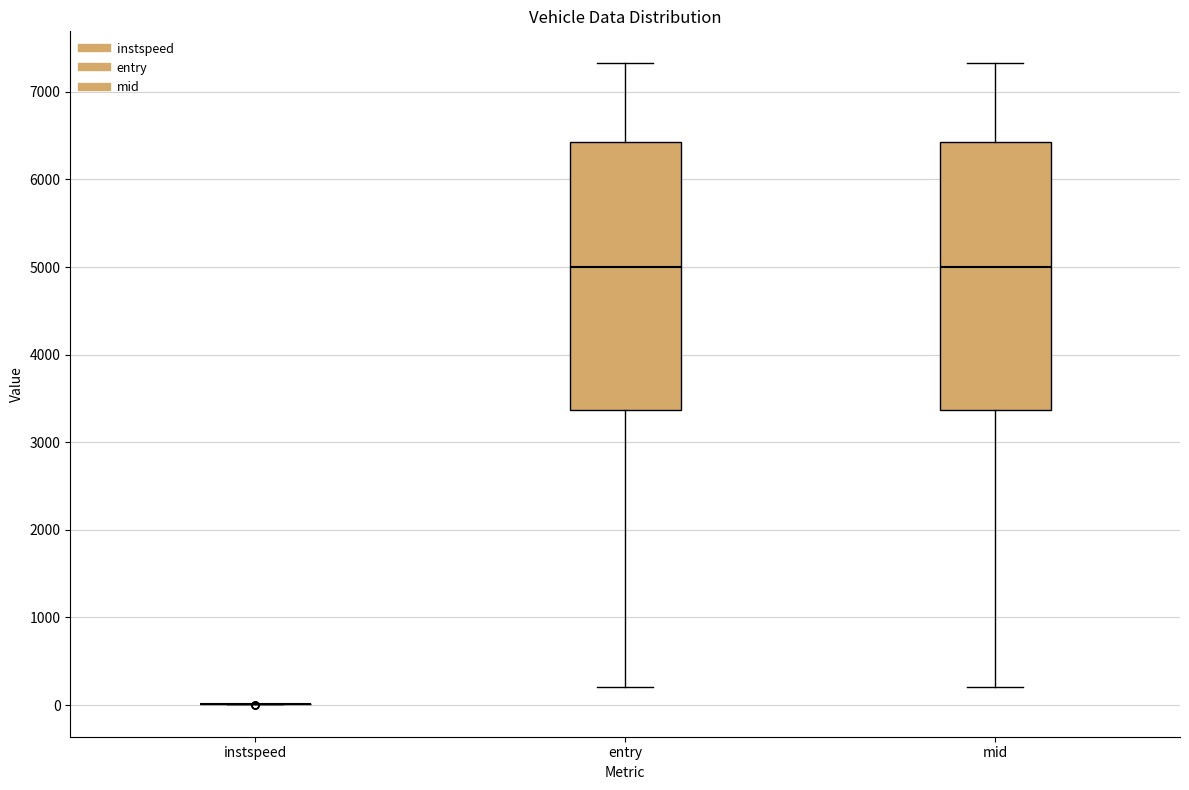

Where is the upper edge of the box for mid on the y-axis? The values are not printed on the chart, so give them approximately, as read against the axis.

6400